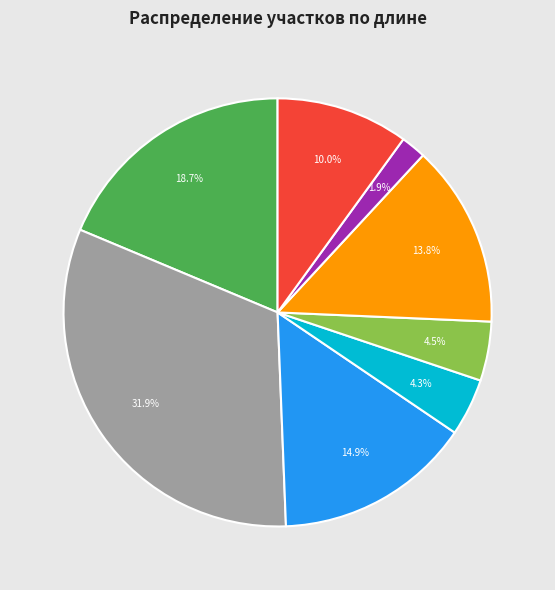

How many segments does this pie chart have?

8